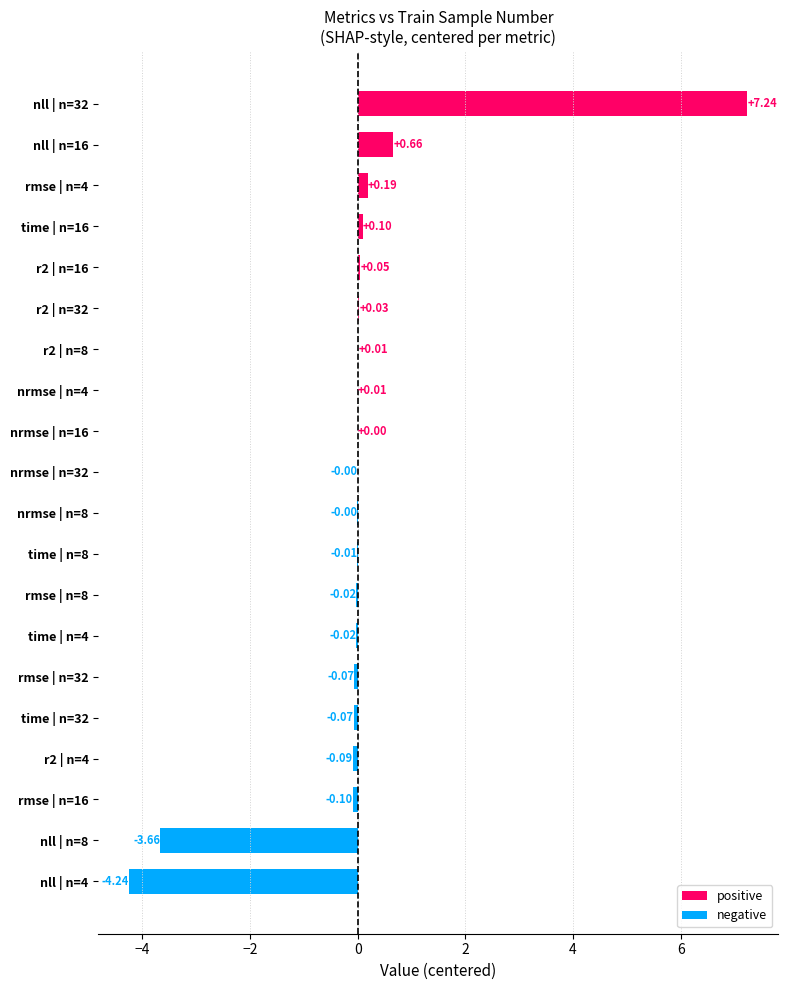

What is the sum of all positive values?

8.3